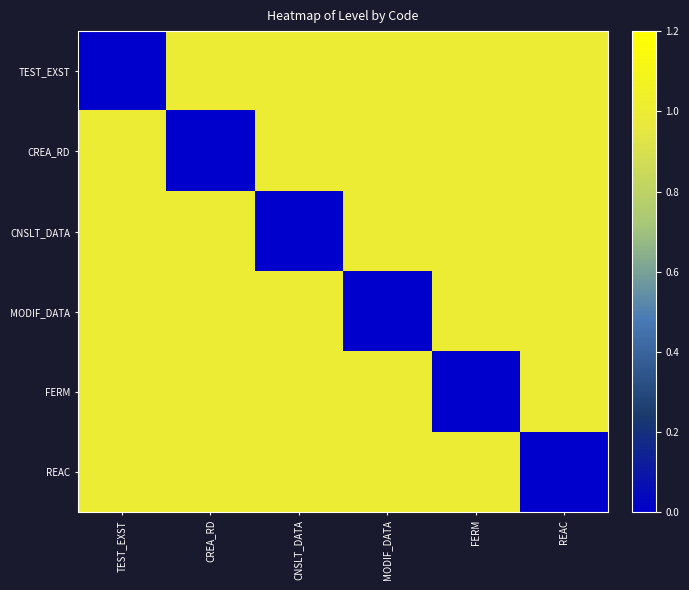

Which category has the lowest value across all series?

TEST_EXST